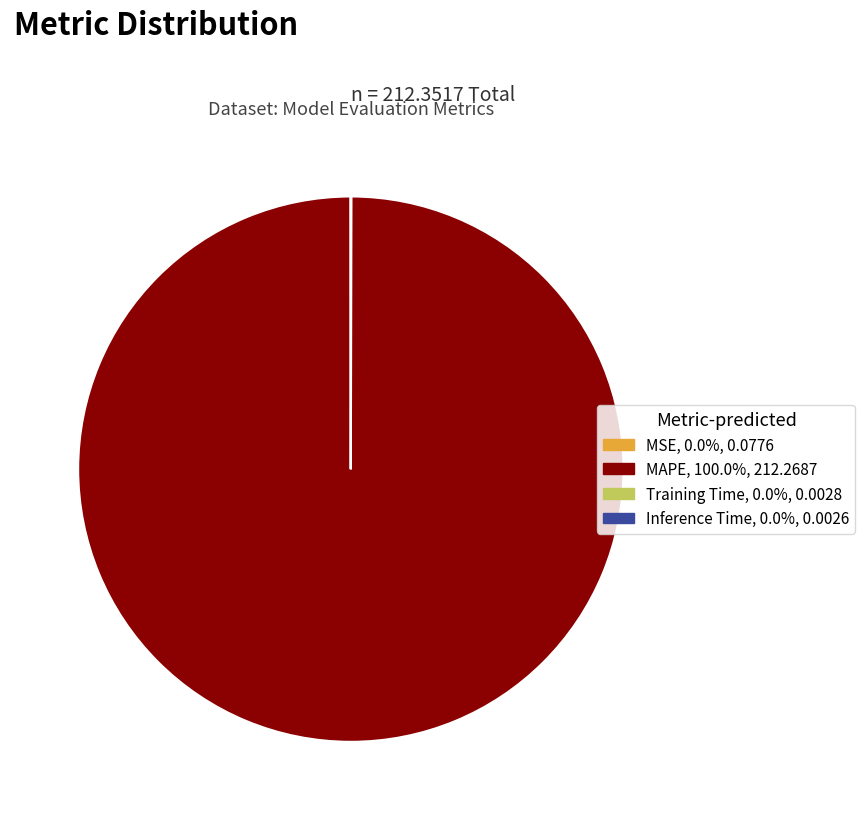

Which slice is the largest?

MAPE